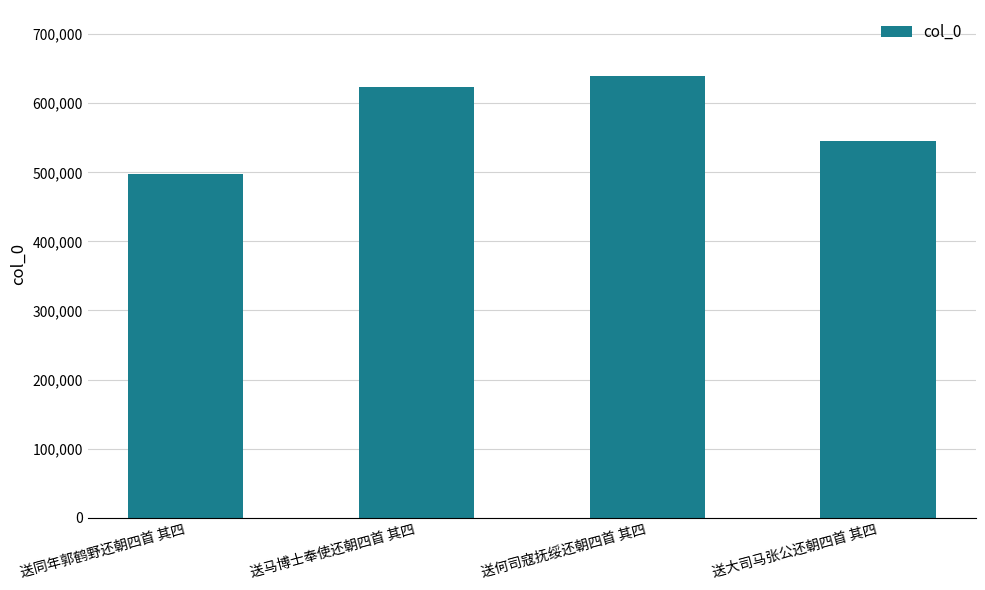

What is the sum of all values?

2305298